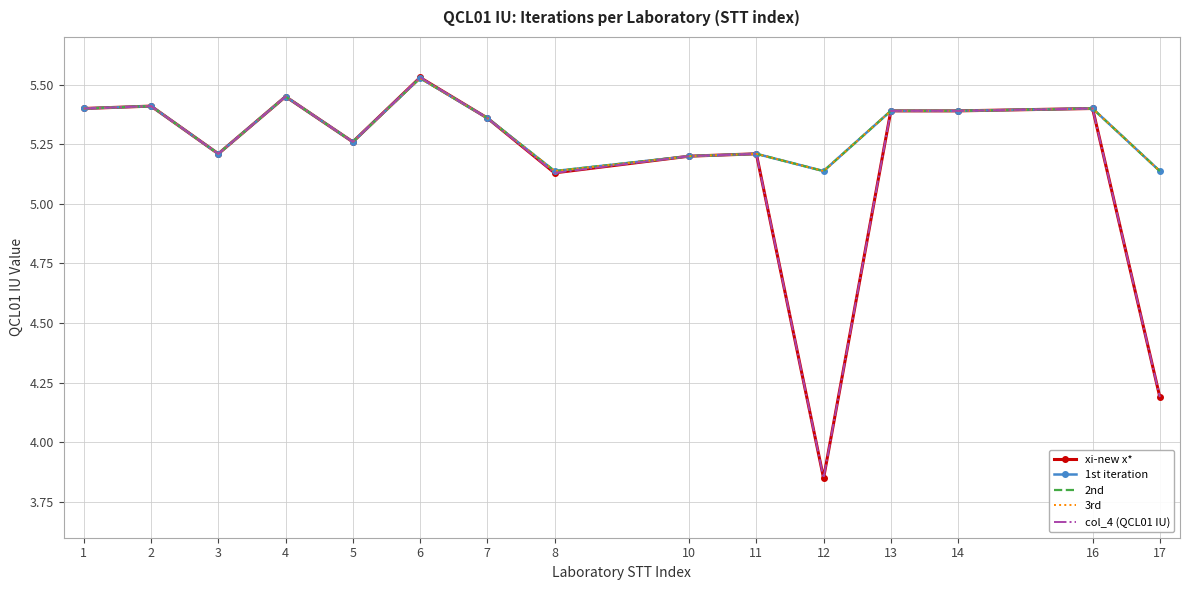

How many 1st iteration values are between 5 and 6?

15